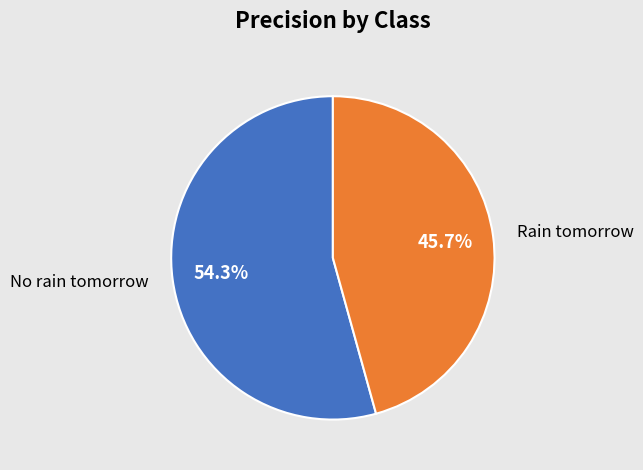

How many segments does this pie chart have?

2